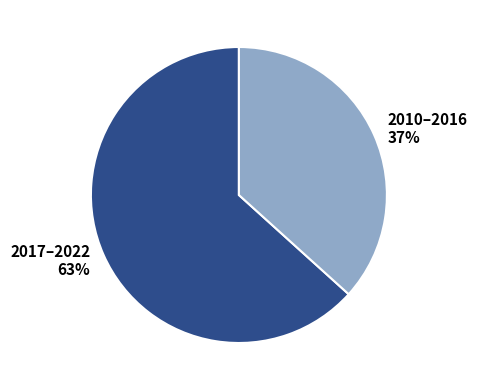

Do 2017–2022 63% and 2010–2016 37% together represent more than half of the pie?

Yes